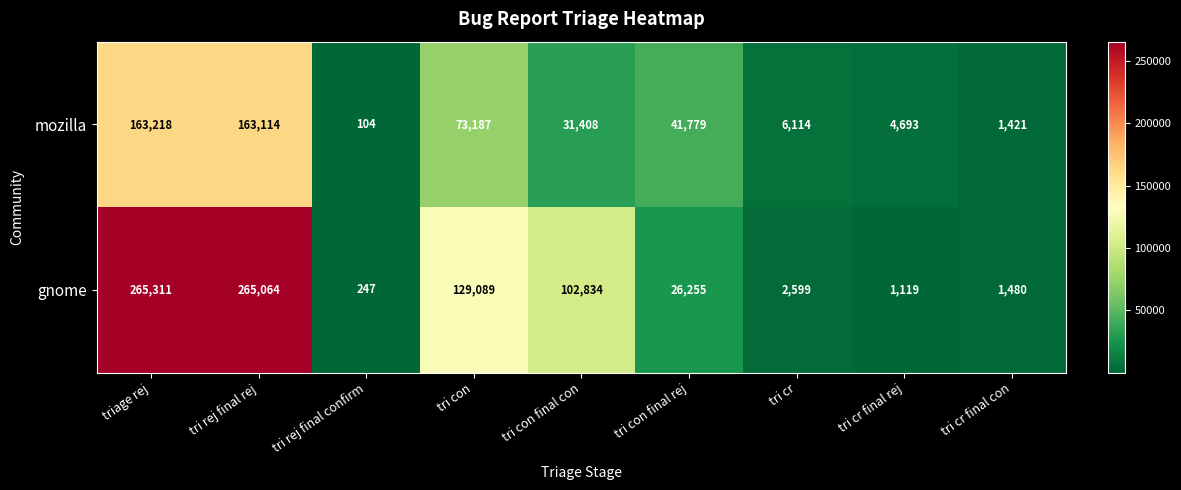

Reading right to left, list all the values displayed in this chart.

mozilla: tri cr final con=1421	tri cr final rej=4693	tri cr=6114	tri con final rej=41779	tri con final con=31408	tri con=73187	tri rej final confirm=104	tri rej final rej=163114	triage rej=163218
gnome: tri cr final con=1480	tri cr final rej=1119	tri cr=2599	tri con final rej=26255	tri con final con=102834	tri con=129089	tri rej final confirm=247	tri rej final rej=265064	triage rej=265311